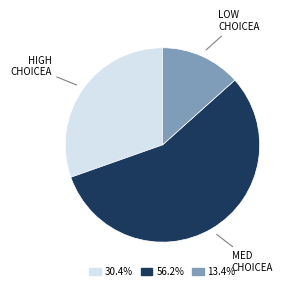

How many segments does this pie chart have?

3